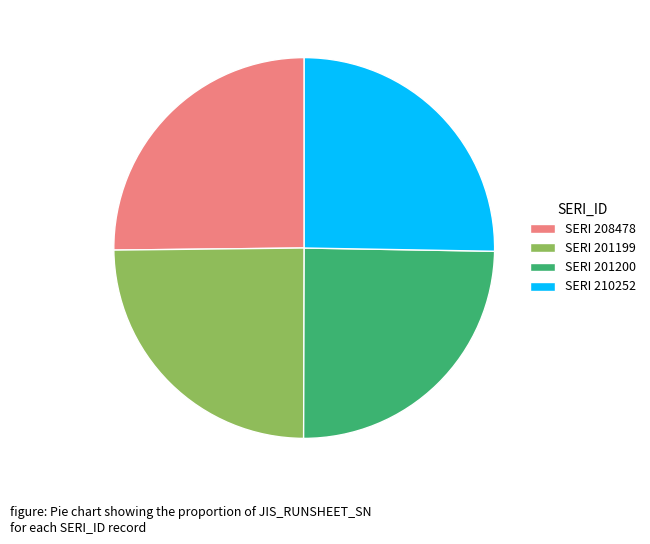

The SERI 201199 slice represents 10% of the pie. True or false?

False